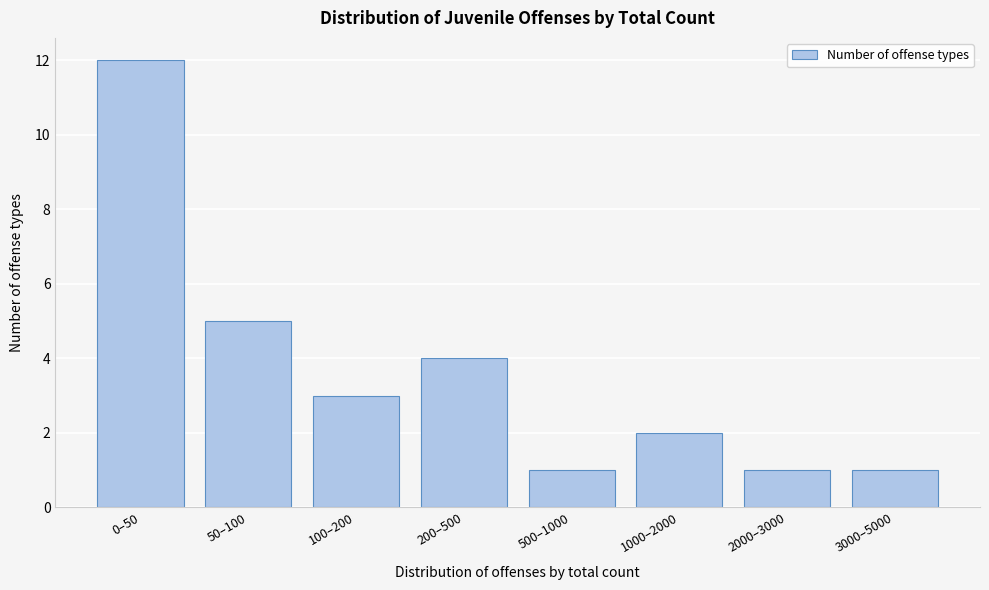

Reading right to left, list all the values displayed in this chart.

3000–5000=1	2000–3000=1	1000–2000=2	500–1000=1	200–500=4	100–200=3	50–100=5	0–50=12